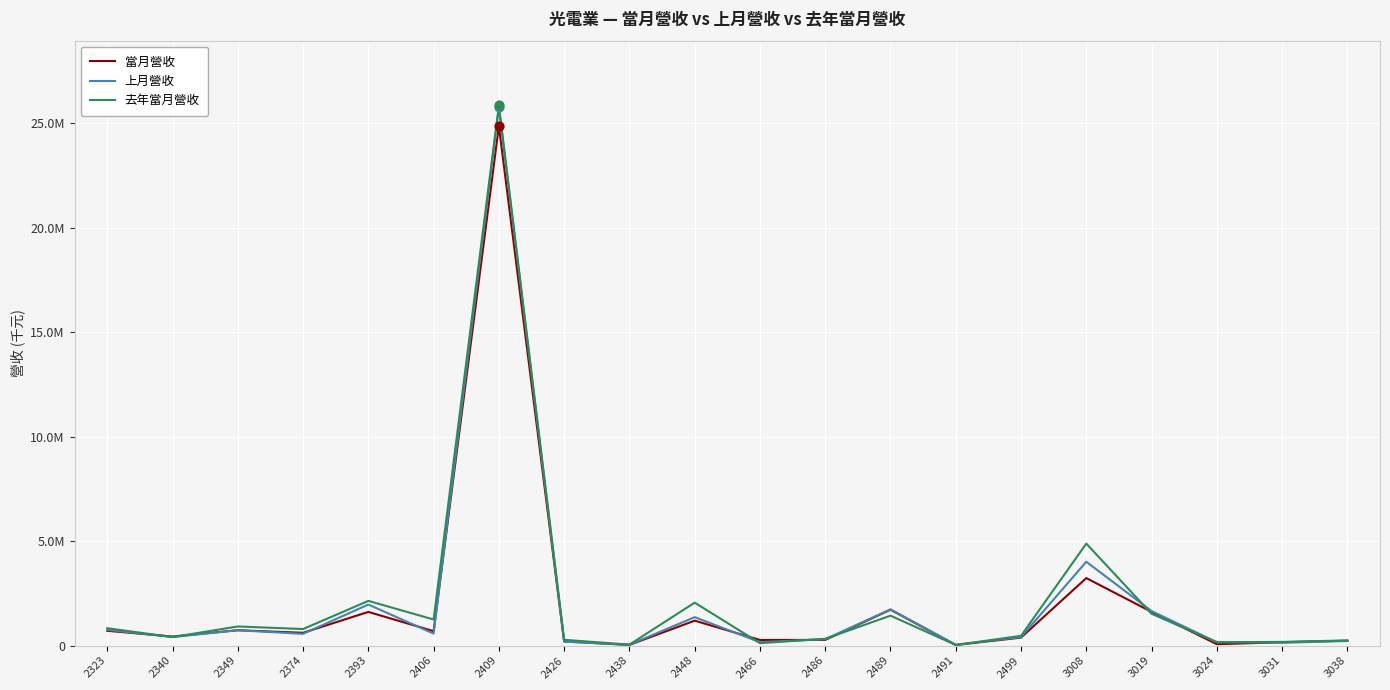

At how many categories does at least one series exceed 8886741?

1